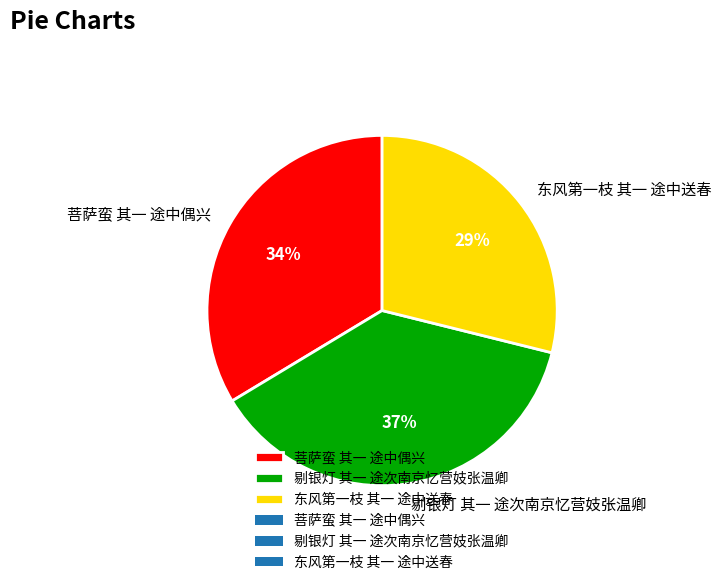

Count the number of slices in the pie.

3